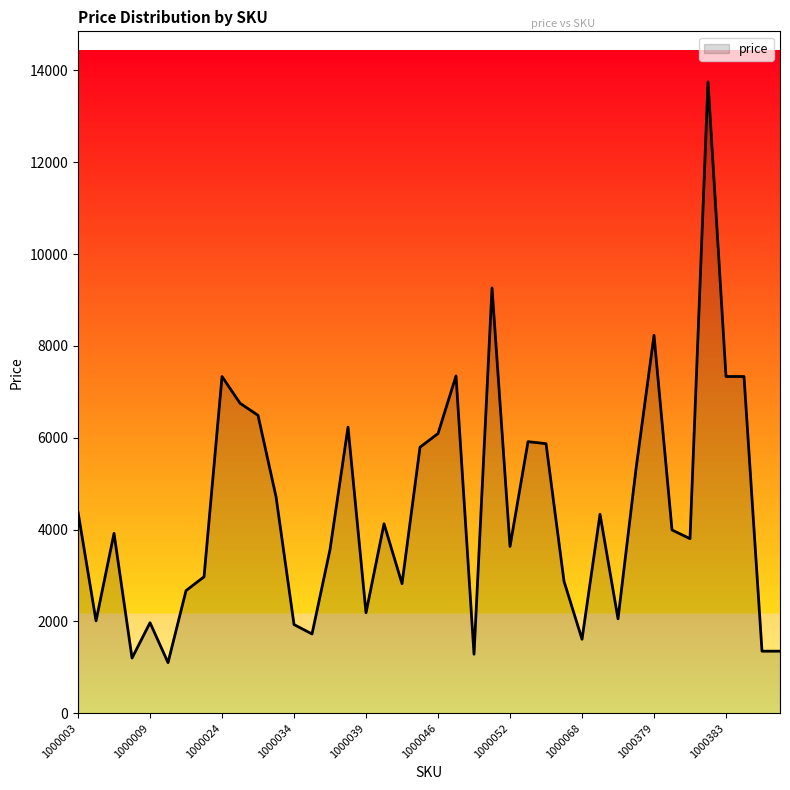

What is the smallest value displayed?

1101